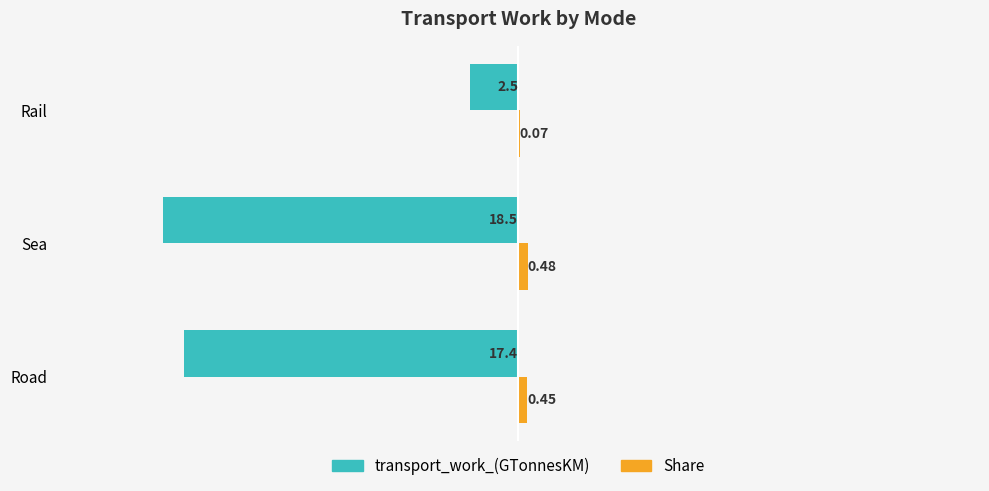

Which series changed the most between Road and Rail?

transport_work_(GTonnesKM)